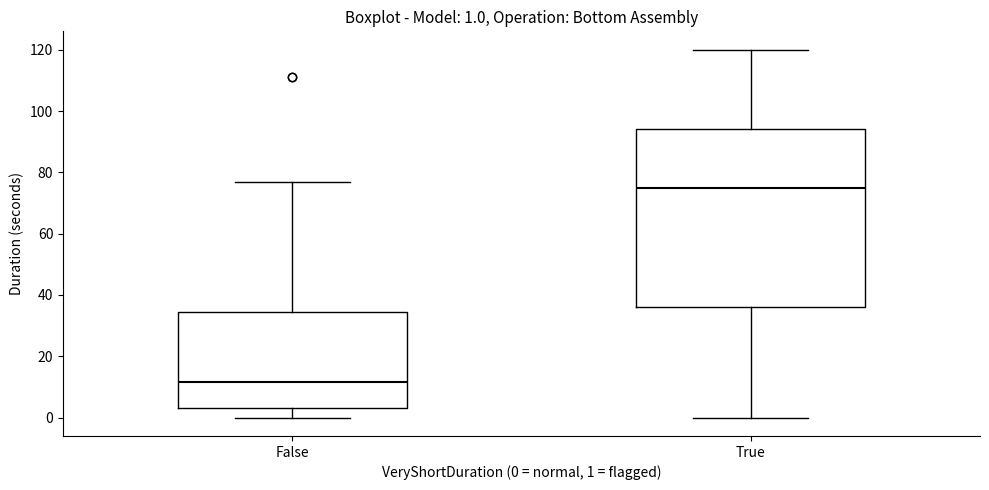

Comparing the boxes themselves (not the whiskers), which one is the tallest?

True